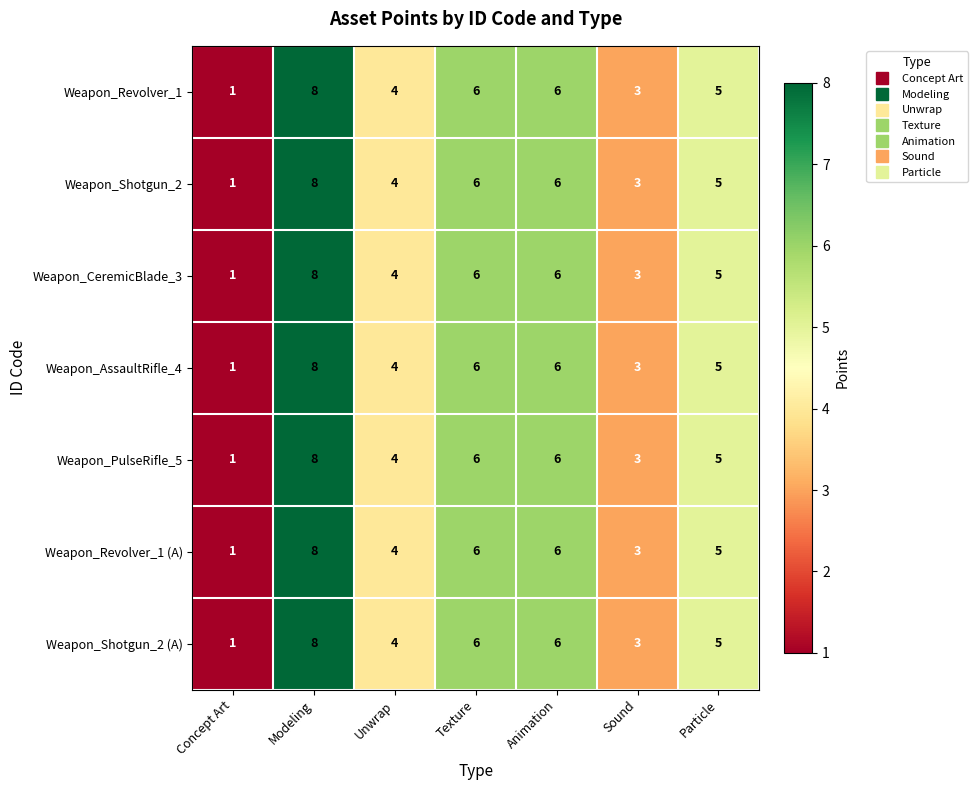

Is the value of Weapon_AssaultRifle_4 at Sound greater than the value of Weapon_Revolver_1 at Concept Art?

Yes